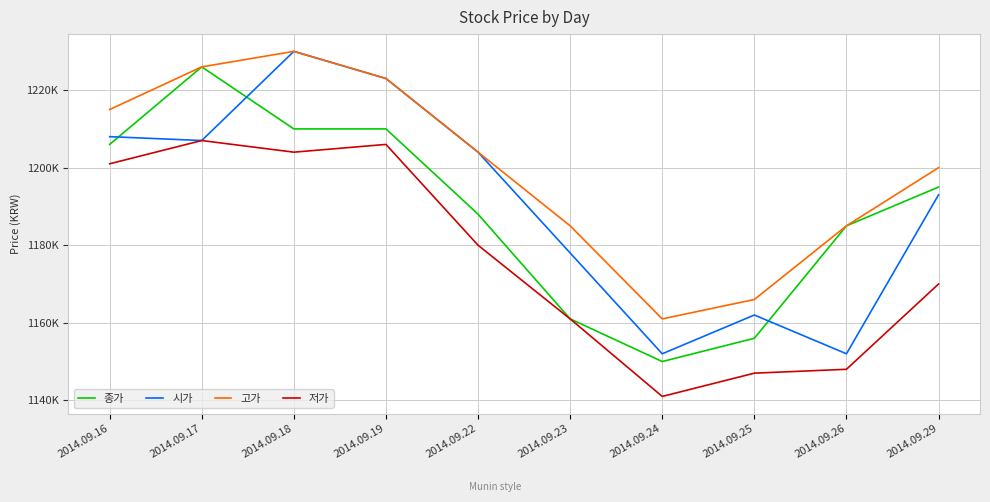

Is the value of 저가 at 2014.09.25 greater than the value of 고가 at 2014.09.19?

No